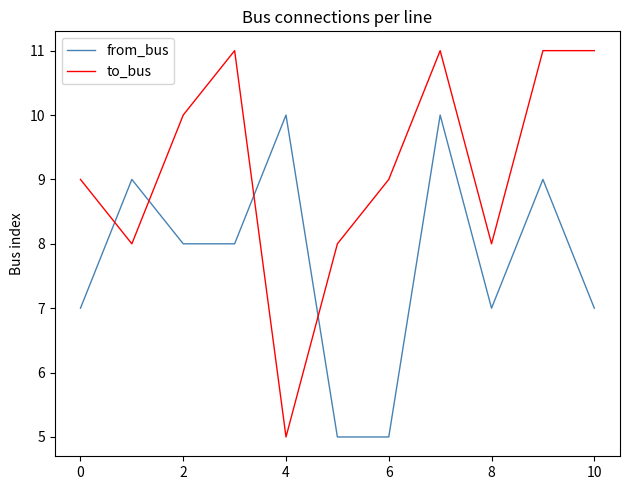

What is the maximum value for to_bus?

11